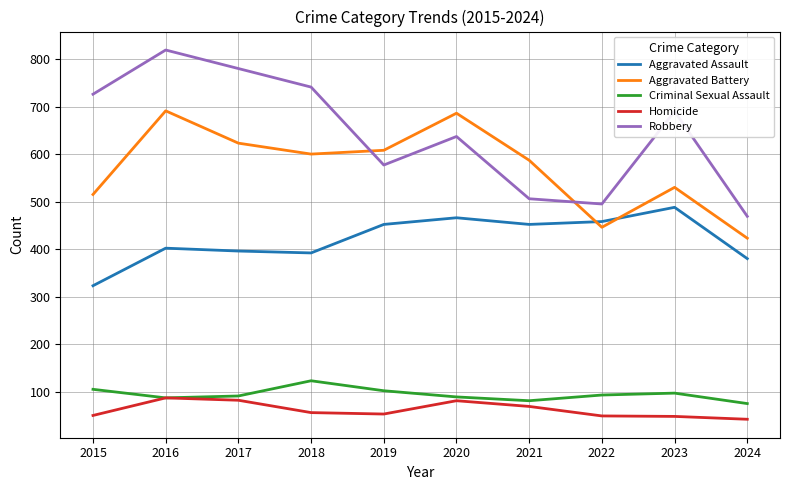

True or false: Criminal Sexual Assault has a value of 97 at 2023.

True